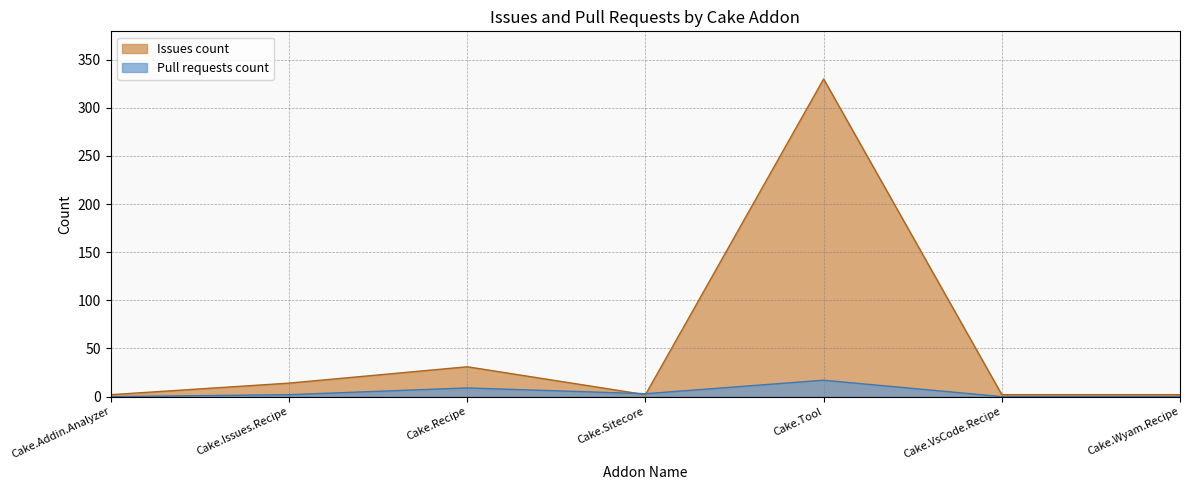

At which category does Issues count reach its first local valley?

Cake.Sitecore